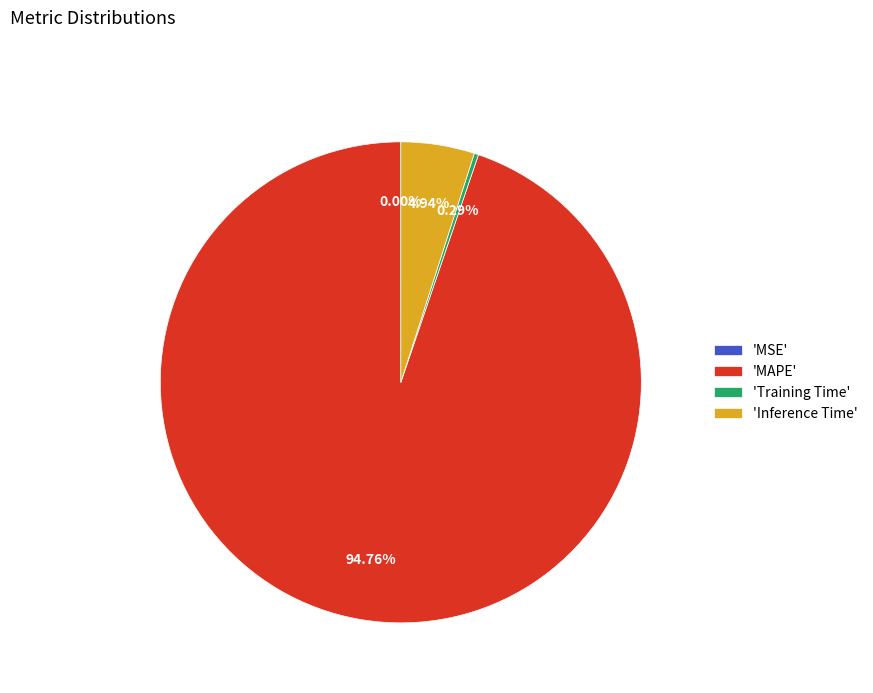

Combined, do 'Inference Time' and 'MAPE' account for over 50%?

Yes